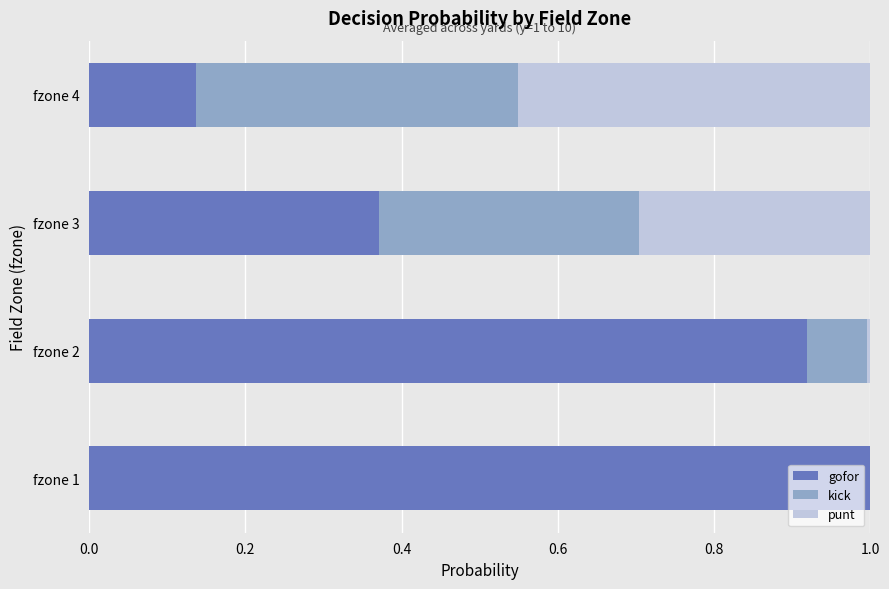

How many categories are shown in the chart?

4